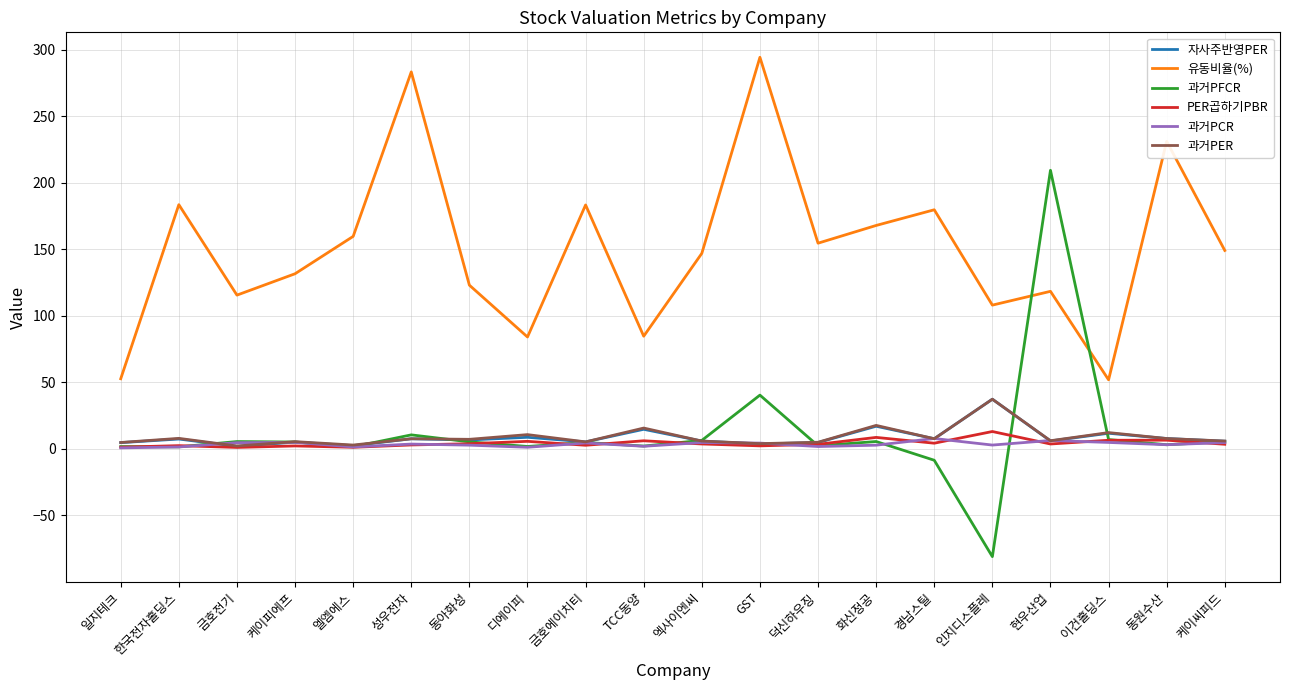

Which series has the widest spread of values?

과거PFCR